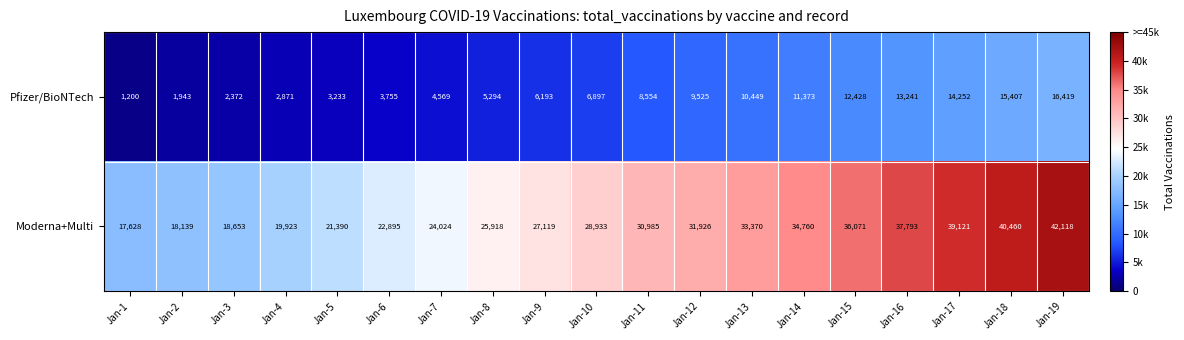

At which label is Moderna+Multi closest to 29873?

Jan-10